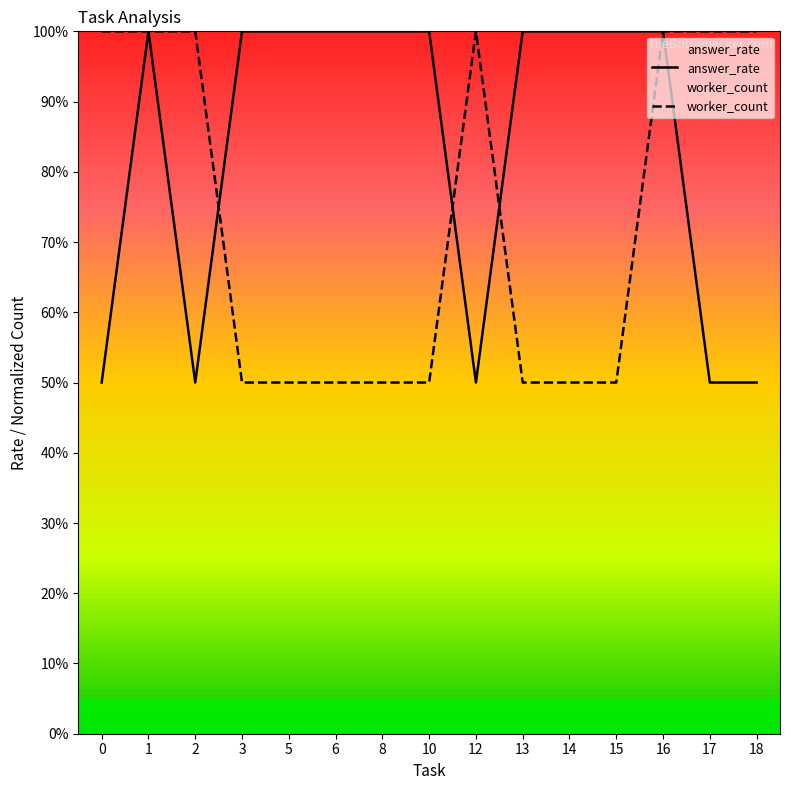

At which category is the sum across all series the highest?

1